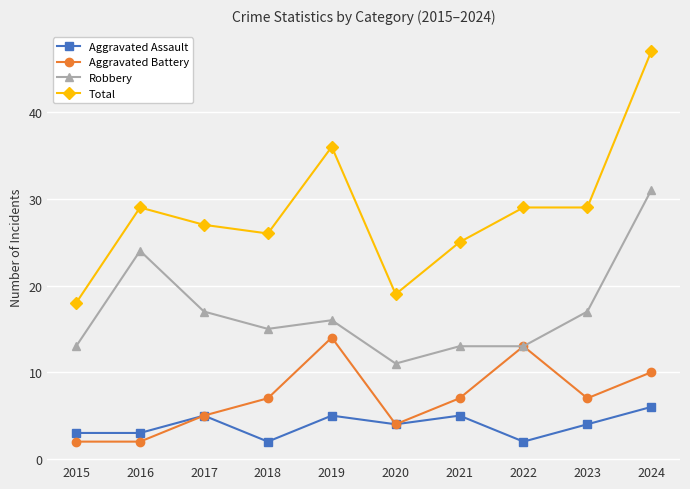

How many values in the Robbery series are below 16?

5